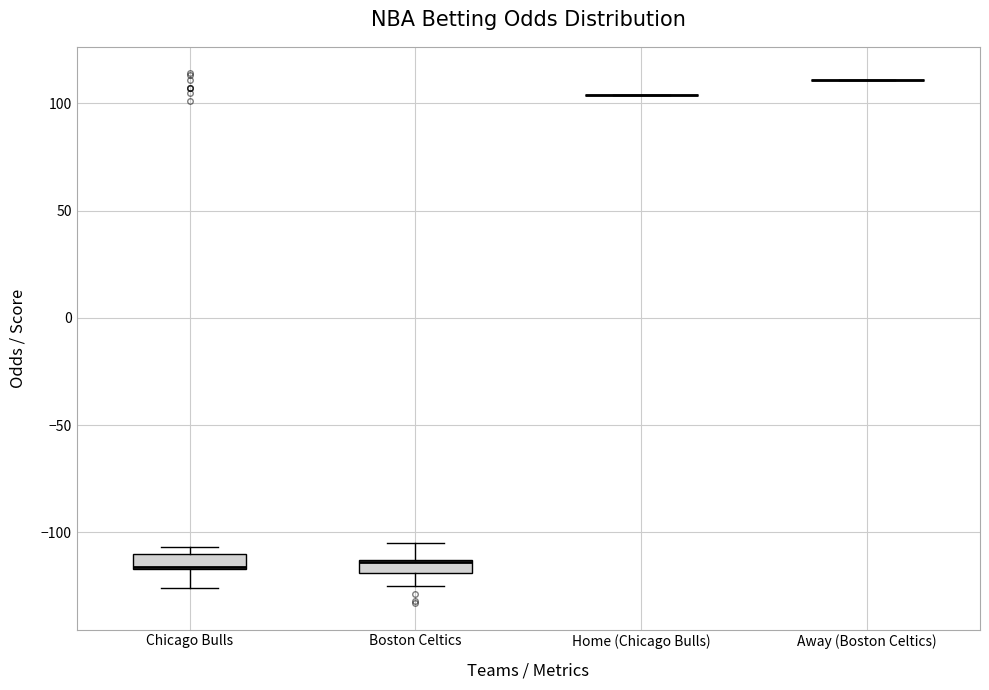

Where is the upper edge of the box for Chicago Bulls on the y-axis? The values are not printed on the chart, so give them approximately, as read against the axis.

-110